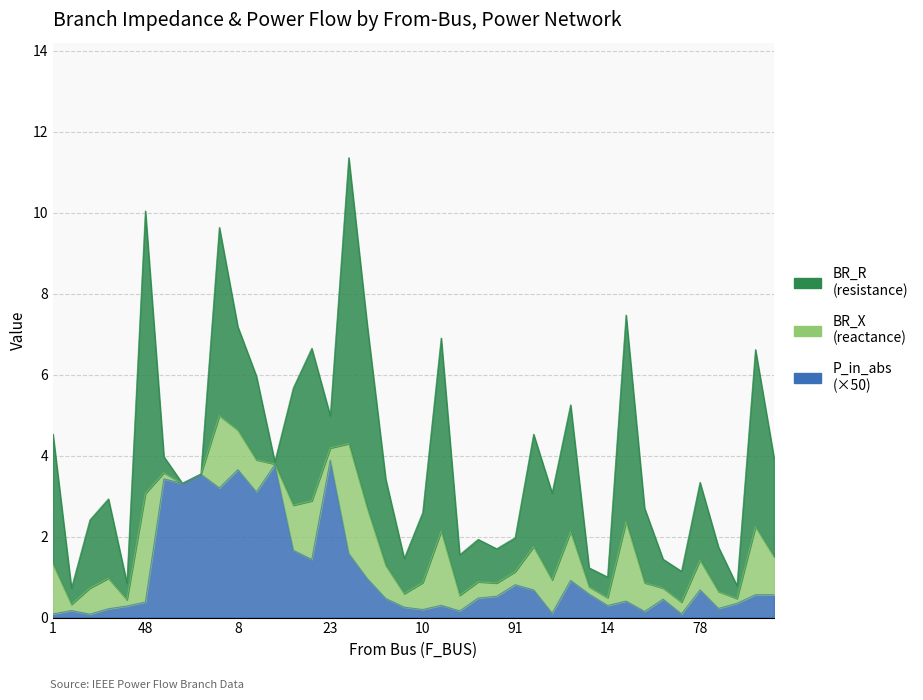

What are all the series names shown in the legend?

BR_R, BR_X, P_in_abs